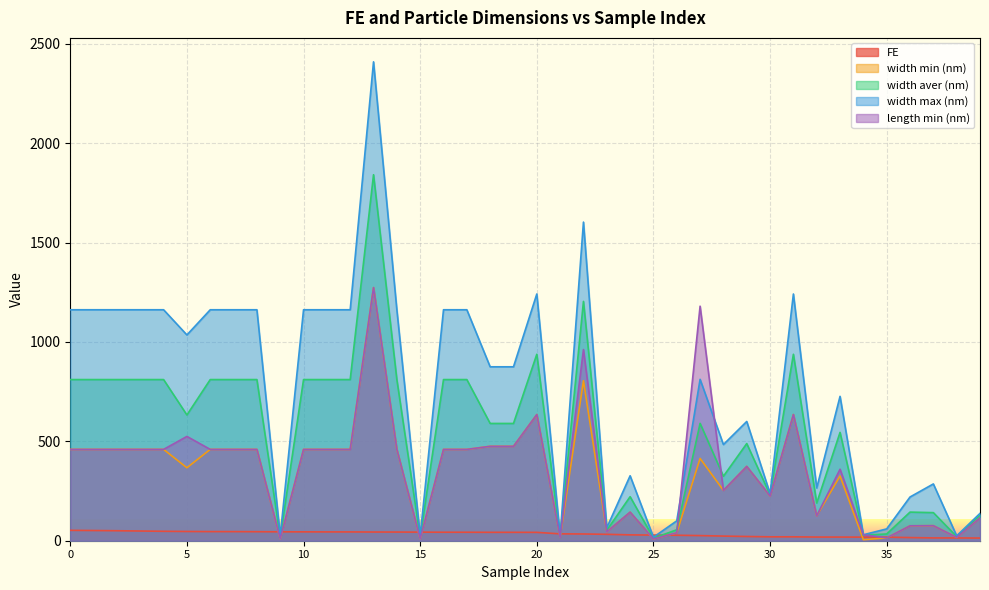

Reading left to right, list all the values displayed in this chart.

FE: 0=52.3	1=51.4	2=50.3	3=48.9	4=47.4	5=46.5	6=45.9	7=45.8	8=45.4	9=44.8	10=44.6	11=44.4	12=44.3	13=43.8	14=43.7	15=43.2	16=42.7	17=42.6	18=42.3	19=42.3	20=42.0	21=34.5	22=34.0	23=32.2	24=29.5	25=28.4	26=27.6	27=25.8	28=23.3	29=21.3	30=19.6	31=19.6	32=18.5	33=18.4	34=18.1	35=18.0	36=15.9	37=14.1	38=14.0	39=13.4
width min (nm): 0=459.5	1=459.5	2=459.5	3=459.5	4=459.5	5=367.1	6=459.5	7=459.5	8=459.5	9=10.0	10=459.5	11=459.5	12=459.5	13=1273.5	14=459.5	15=10.0	16=459.5	17=459.5	18=475.0	19=475.0	20=634.8	21=16.8	22=805.0	23=45.0	24=143.8	25=9.0	26=40.0	27=414.0	28=253.3	29=374.0	30=225.0	31=634.8	32=125.5	33=325.6	34=5.0	35=14.2	36=75.0	37=75.7	38=16.8	39=115.0
width aver (nm): 0=810.8	1=810.8	2=810.8	3=810.8	4=810.8	5=632.7	6=810.8	7=810.8	8=810.8	9=17.5	10=810.8	11=810.8	12=810.8	13=1841.4	14=810.8	15=17.5	16=810.8	17=810.8	18=590.0	19=590.0	20=938.0	21=20.7	22=1204.0	23=52.5	24=221.6	25=13.1	26=55.0	27=590.5	28=324.4	29=488.8	30=231.0	31=938.0	32=189.7	33=545.0	34=27.5	35=34.0	36=144.0	37=141.3	38=20.7	39=129.0
width max (nm): 0=1162.0	1=1162.0	2=1162.0	3=1162.0	4=1162.0	5=1035.3	6=1162.0	7=1162.0	8=1162.0	9=25.0	10=1162.0	11=1162.0	12=1162.0	13=2409.3	14=1162.0	15=25.0	16=1162.0	17=1162.0	18=875.0	19=875.0	20=1241.3	21=24.6	22=1603.0	23=65.0	24=326.8	25=17.7	26=100.0	27=812.0	28=483.8	29=600.0	30=237.0	31=1241.3	32=265.4	33=726.4	34=30.0	35=59.4	36=220.0	37=285.7	38=24.6	39=137.5
length min (nm): 0=459.5	1=459.5	2=459.5	3=459.5	4=459.5	5=524.7	6=459.5	7=459.5	8=459.5	9=10.0	10=459.5	11=459.5	12=459.5	13=1273.5	14=459.5	15=10.0	16=459.5	17=459.5	18=475.0	19=475.0	20=634.8	21=16.8	22=961.7	23=45.0	24=143.8	25=9.0	26=40.0	27=1180.0	28=253.3	29=374.0	30=225.0	31=634.8	32=125.5	33=359.7	34=30.0	35=14.2	36=75.0	37=75.7	38=16.8	39=115.0